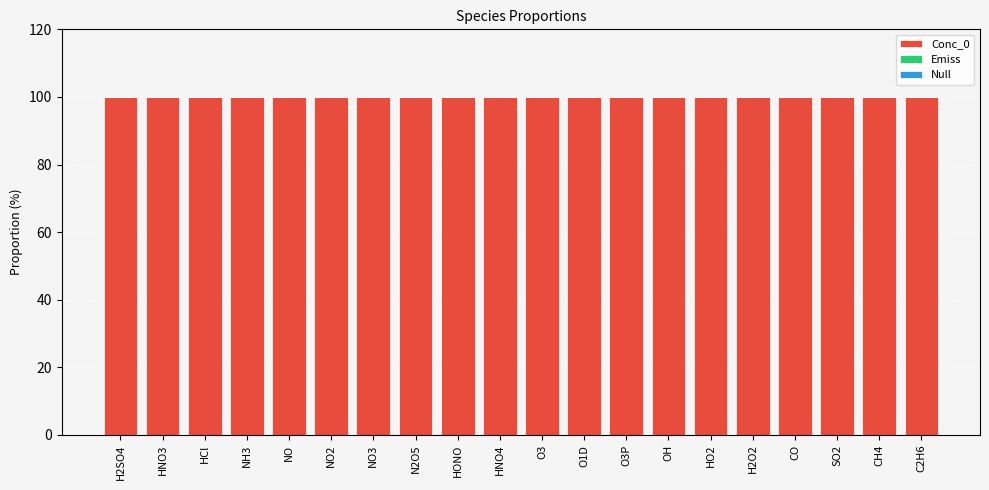

At how many categories does at least one series exceed 27?

20